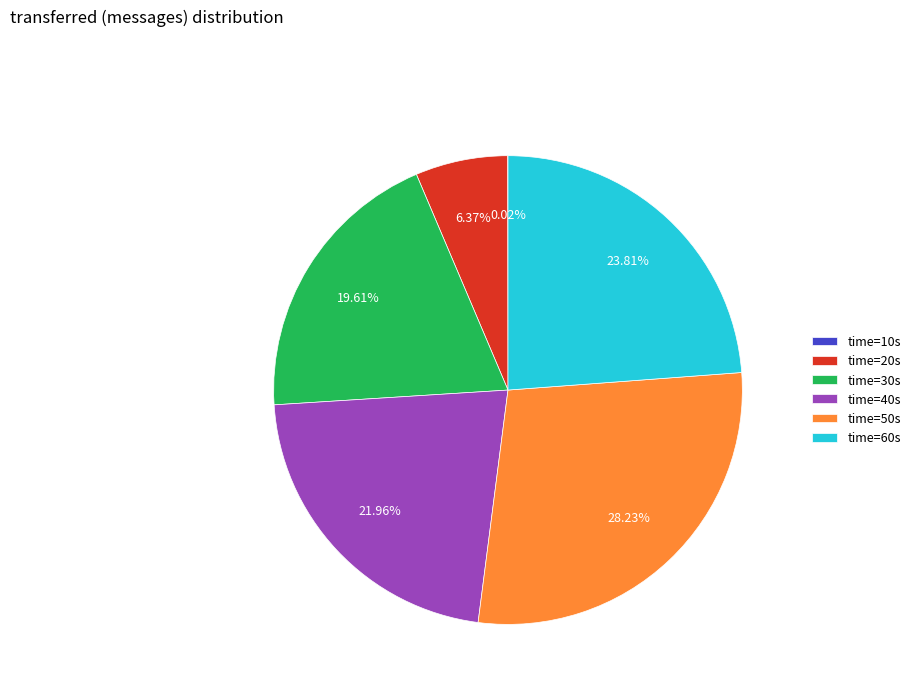

Is there any slice that represents more than half of the pie?

No